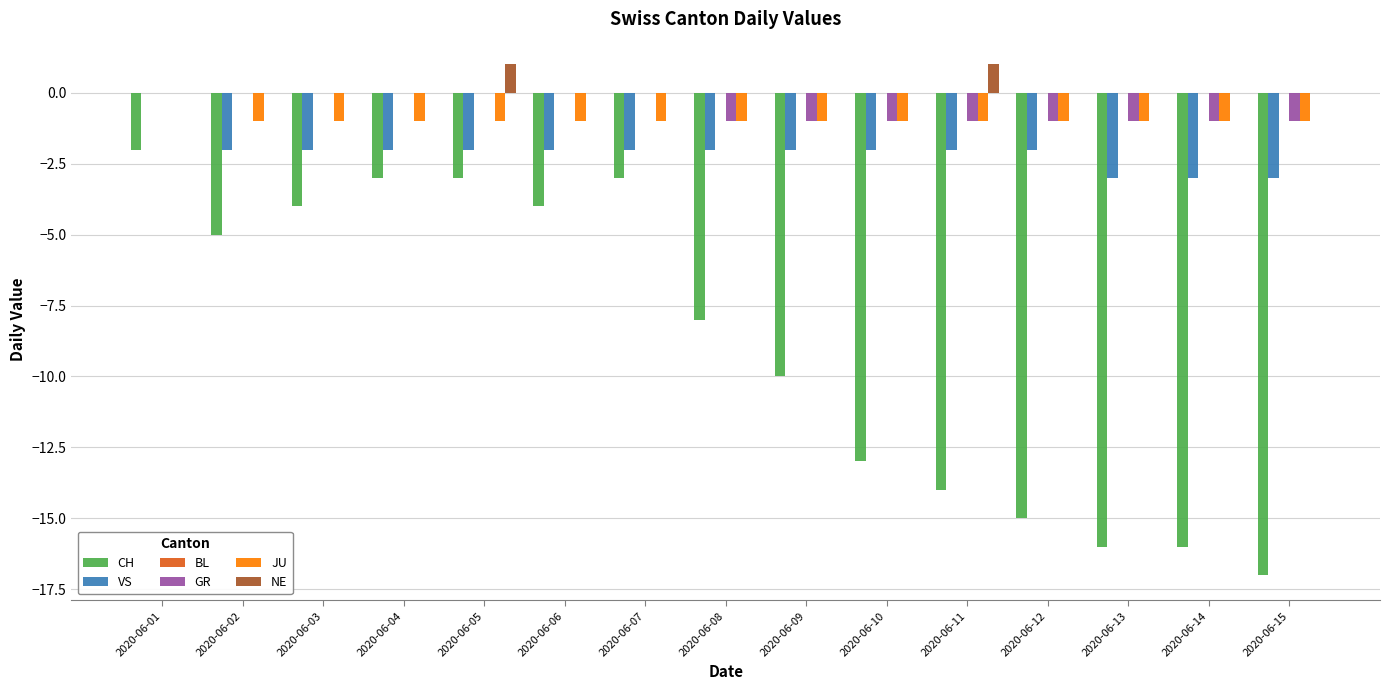

What is the difference between the NE values at 2020-06-15 and 2020-06-05?

1